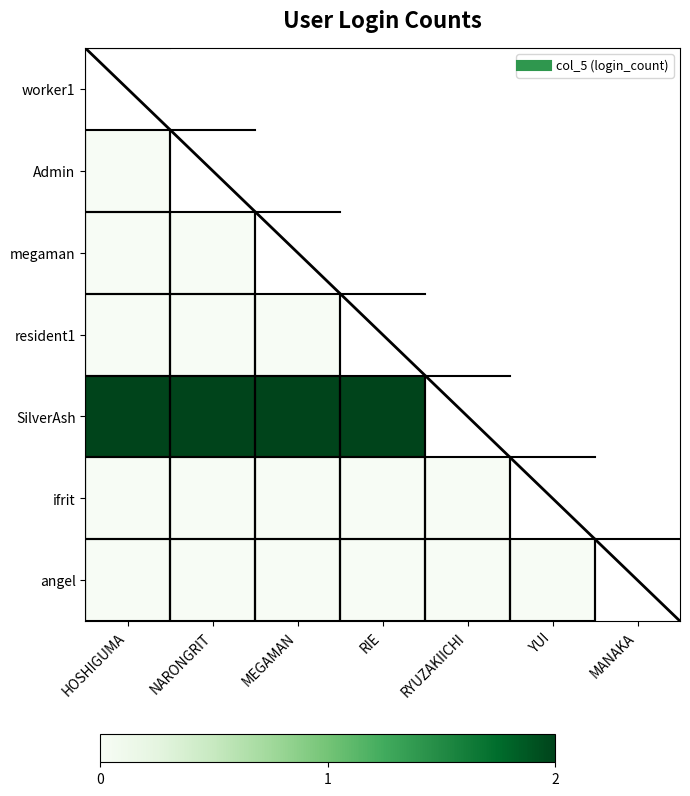

At which label is ifrit closest to 0?

HOSHIGUMA